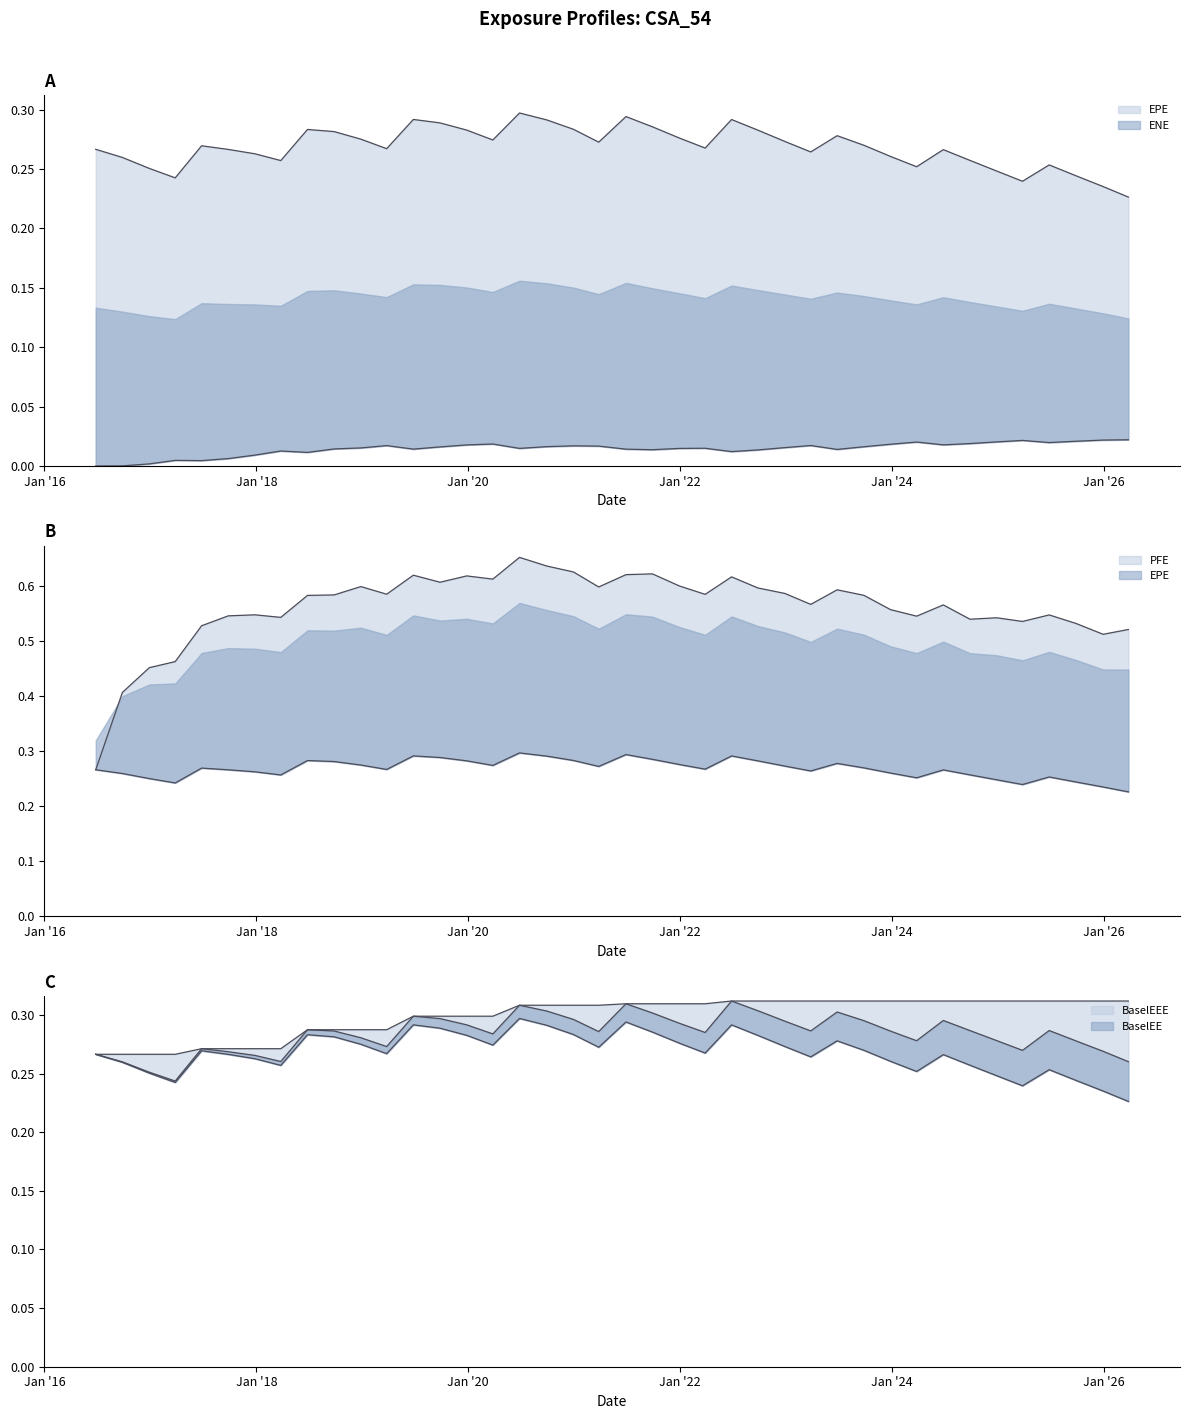

How many lines are shown in the chart?

5